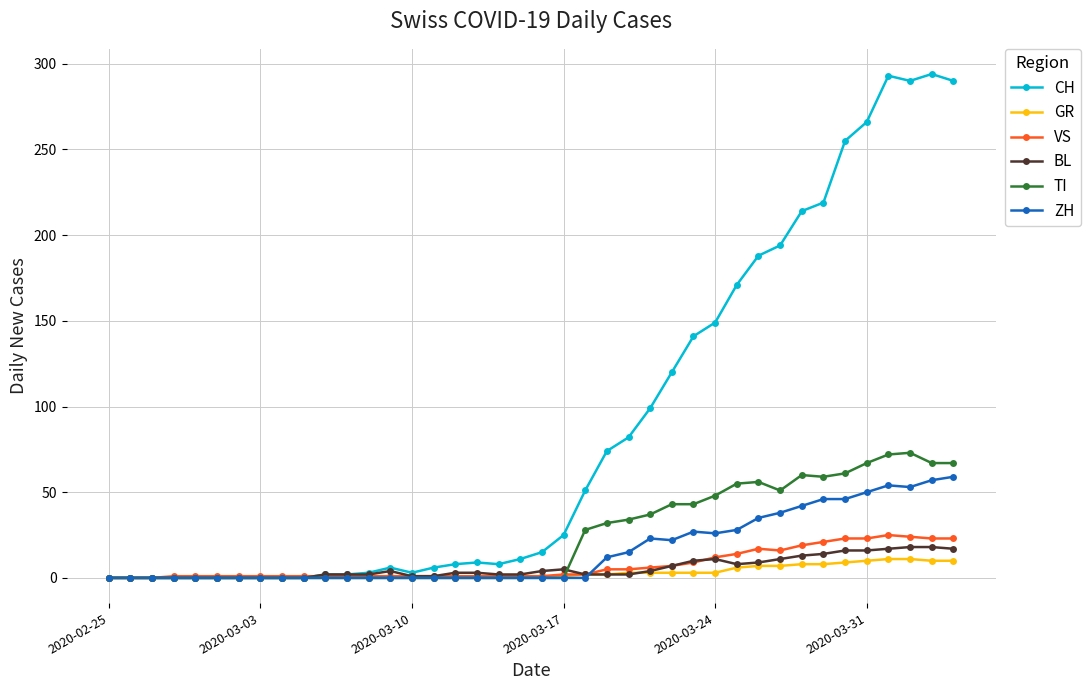

What is the greatest value displayed?

294